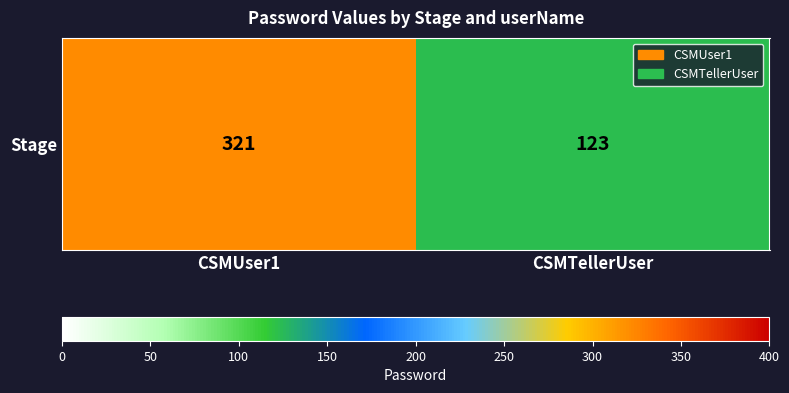

How many series are shown in this chart?

1